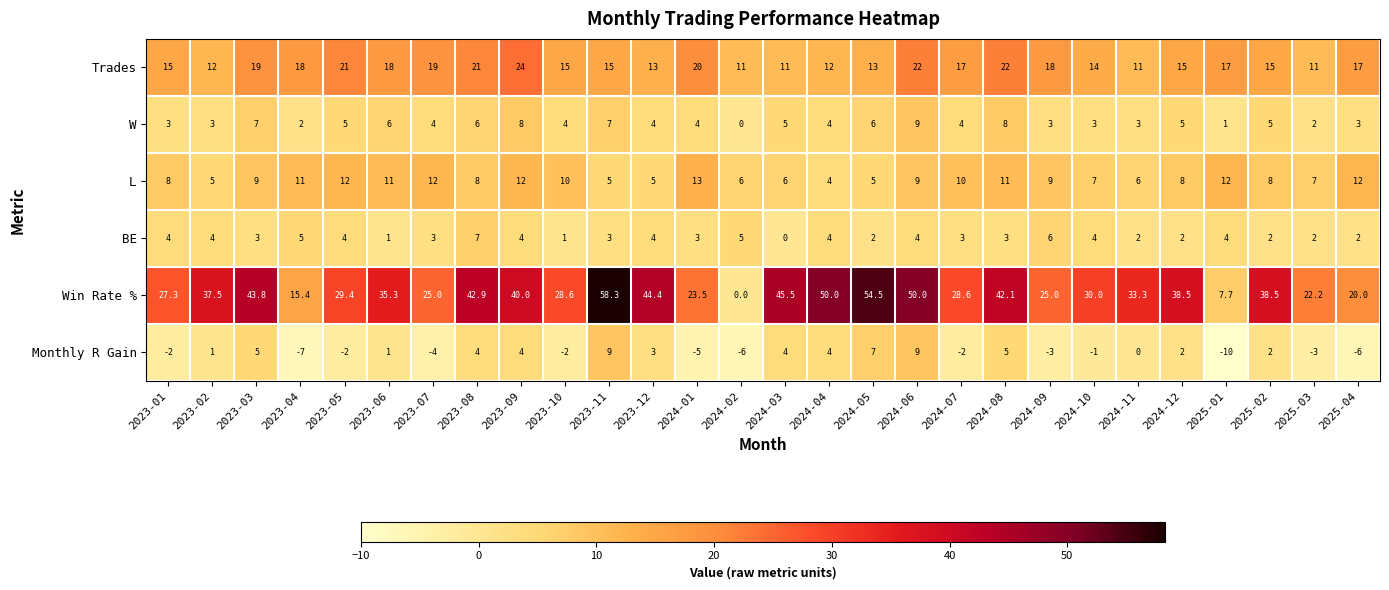

What is the spread (max minus min) of values at 2023-08?

38.9